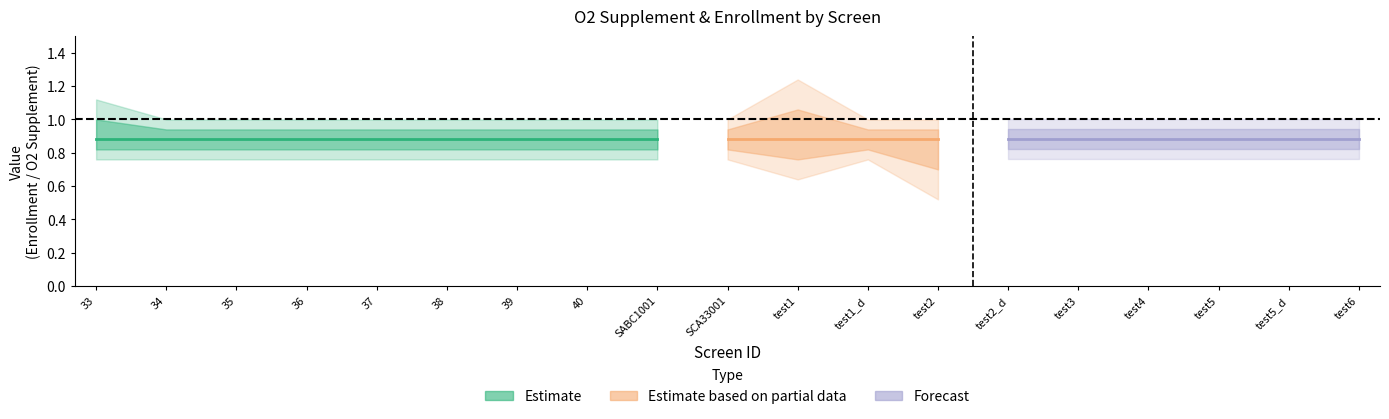

At which category is the sum across all series the highest?

test1